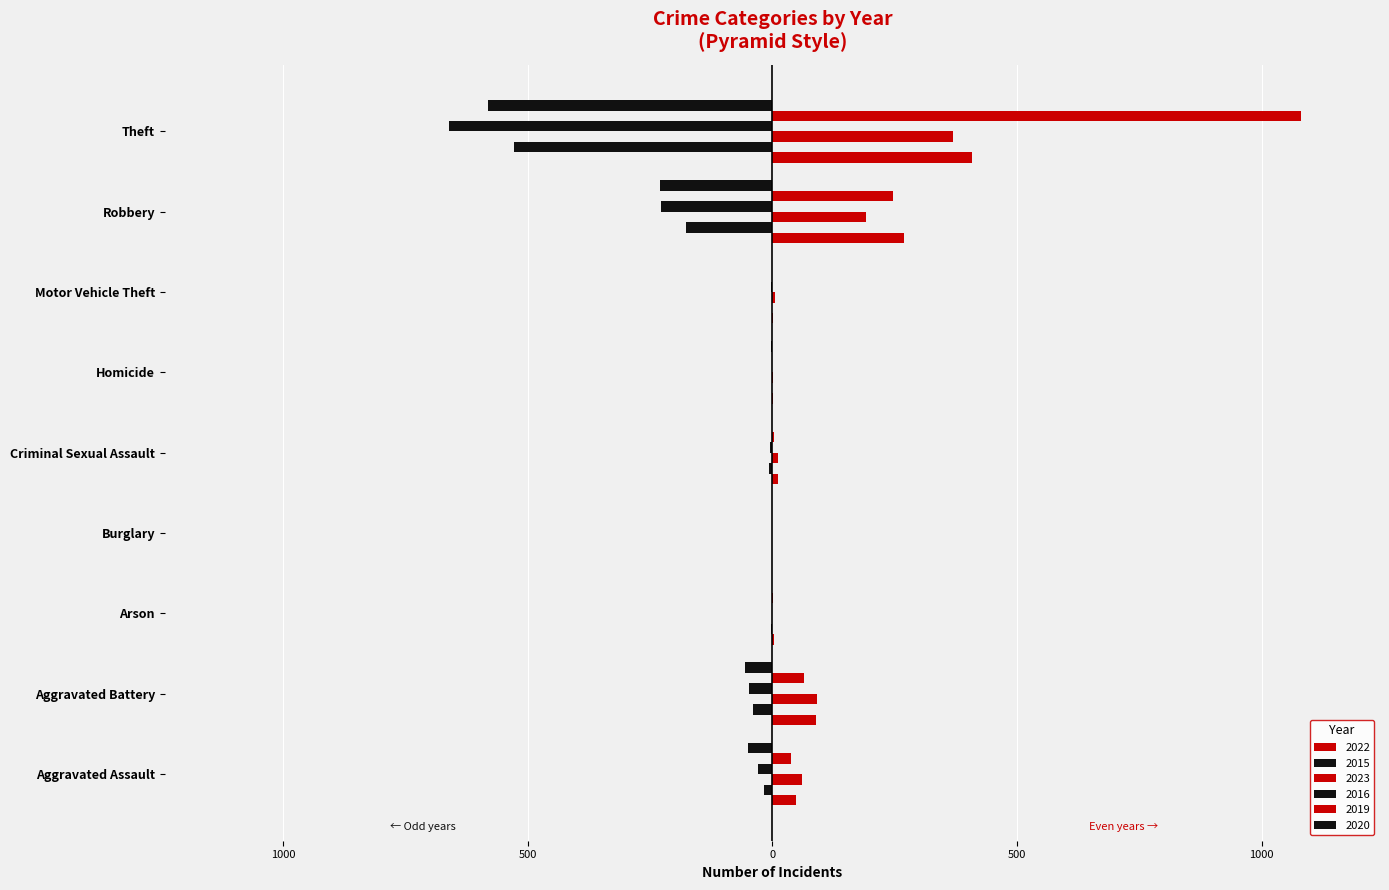

What is the value of the 2022 bar at the 9th from the left?

408